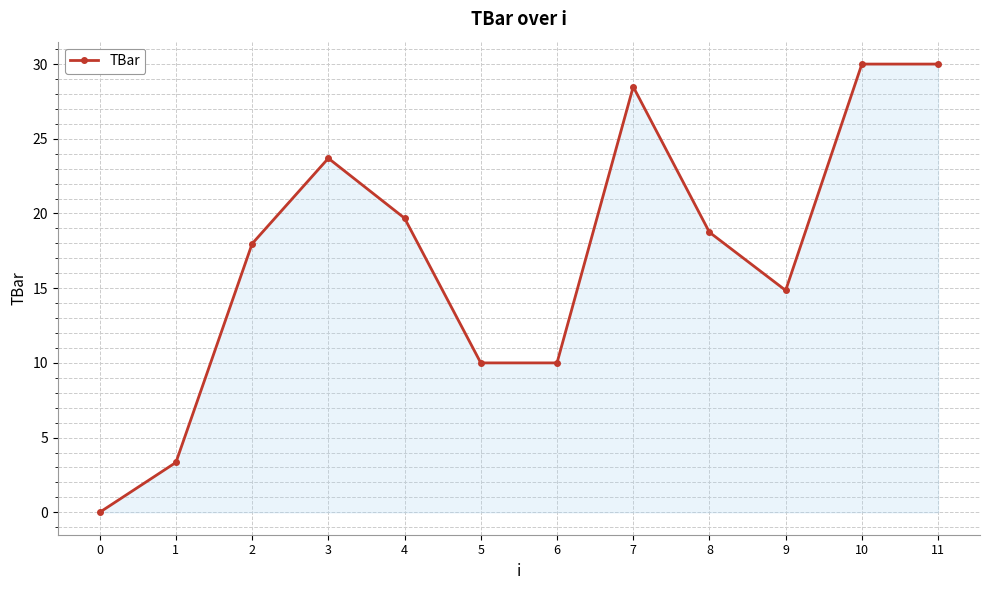

Between 3 and 5, which is larger?

3